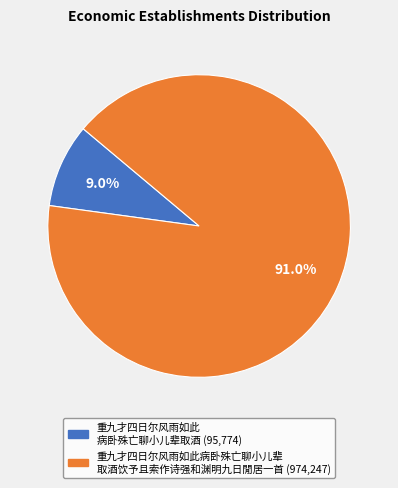

Is there a majority slice in this chart?

Yes